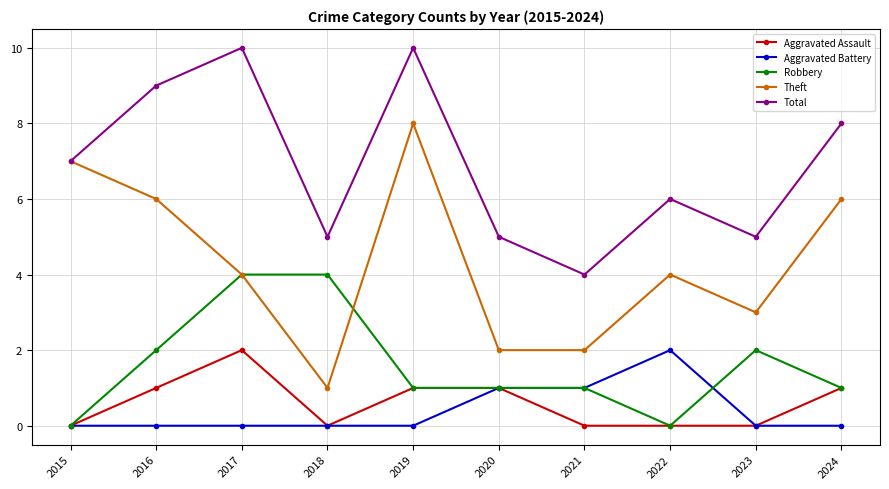

What is the total value across all series at 2023?

10